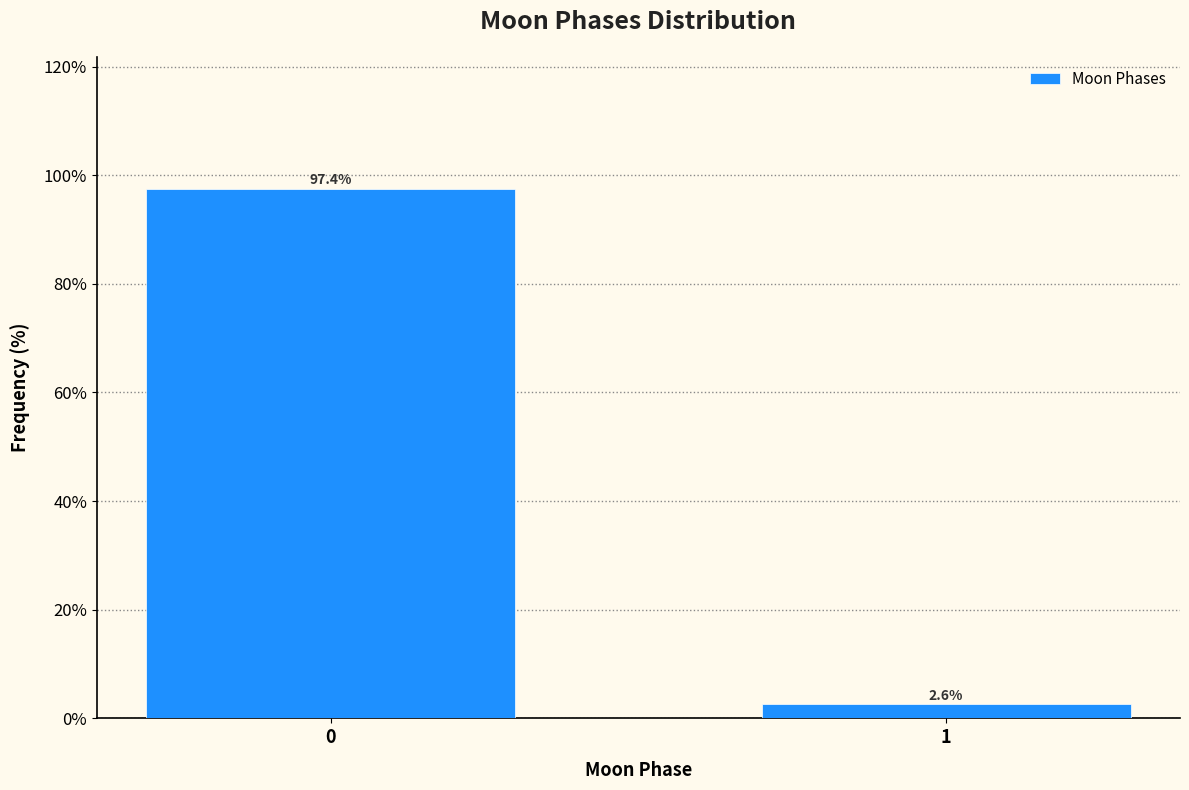

Reading left to right, extract all data points from this chart.

0=97.4	1=2.6